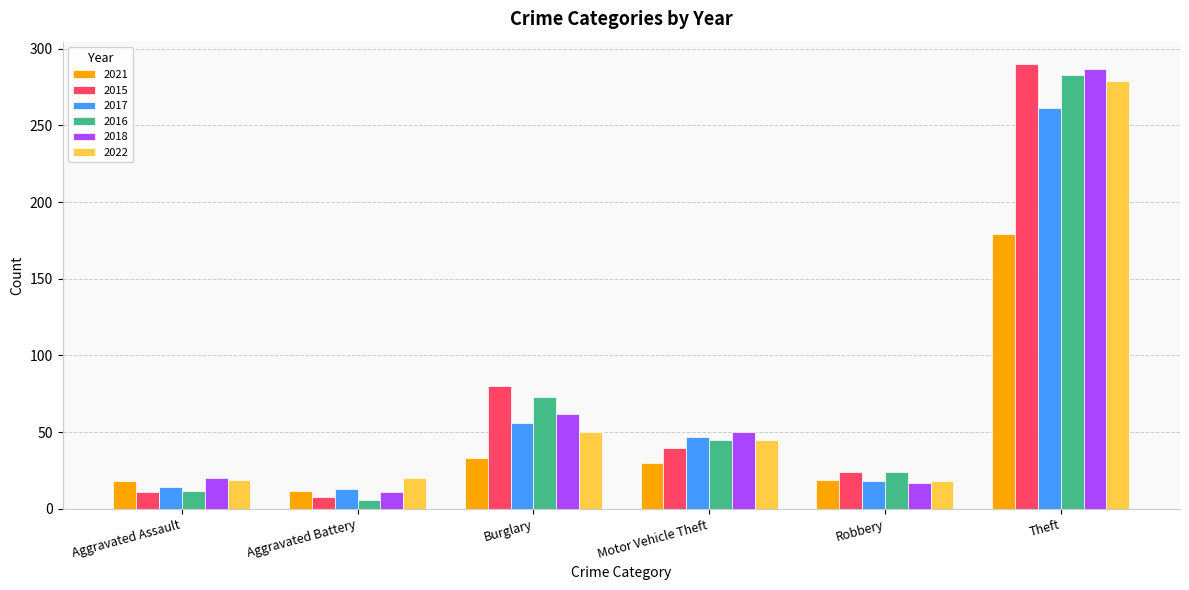

How many data points does each series have?

6